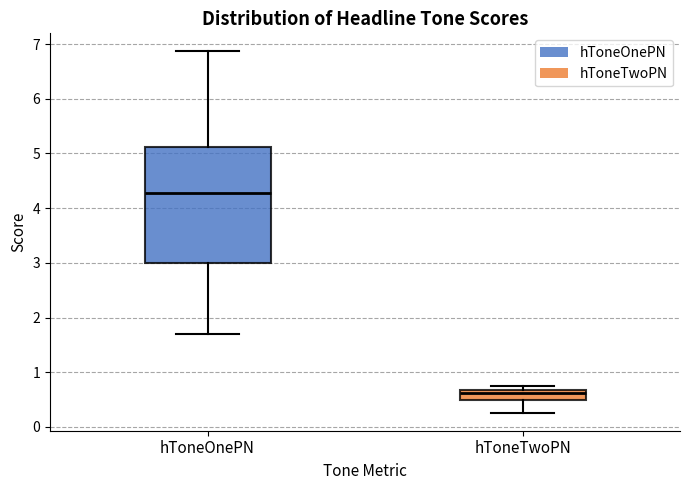

Where is the upper edge of the box for hToneOnePN on the y-axis? The values are not printed on the chart, so give them approximately, as read against the axis.

5.1